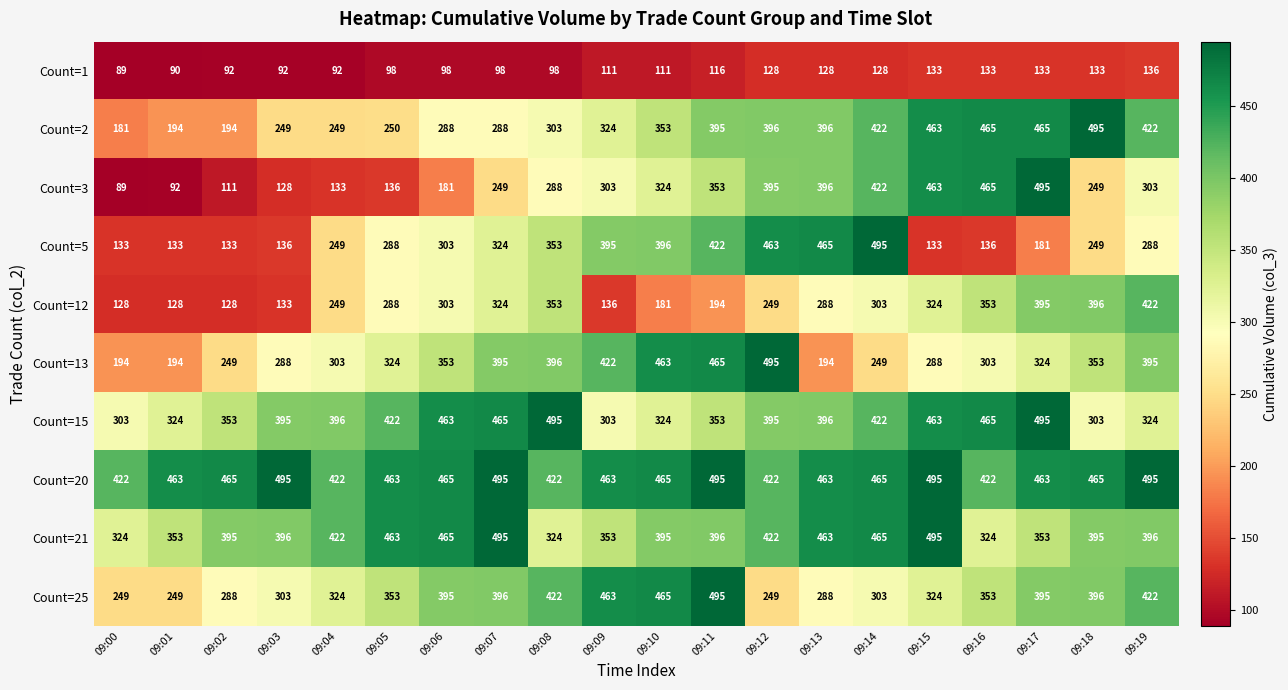

Rank the series at 09:03 from lowest to highest value.

Count=1, Count=3, Count=12, Count=5, Count=2, Count=13, Count=25, Count=15, Count=21, Count=20